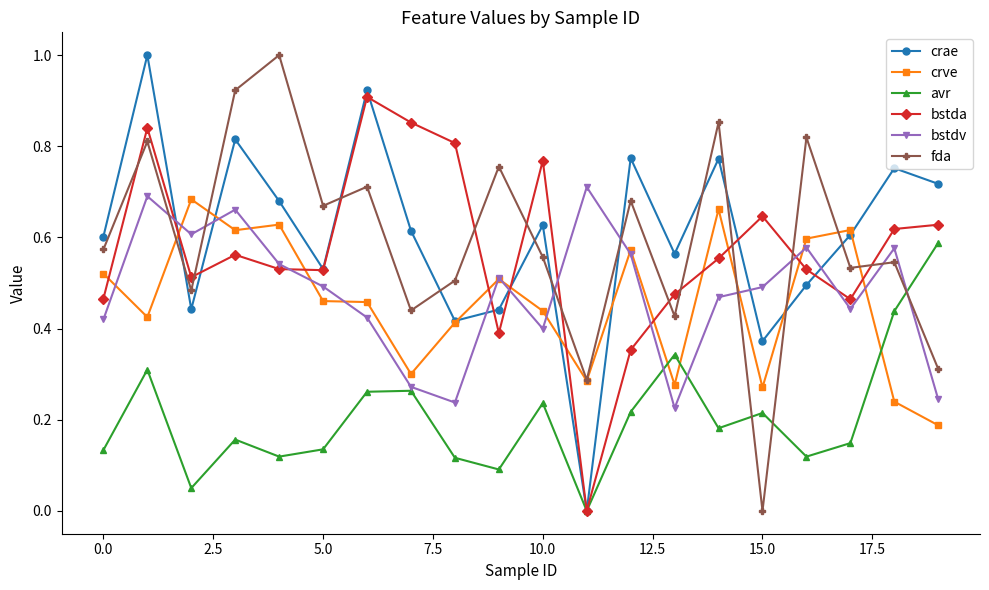

What are all the series names shown in the legend?

crae, crve, avr, bstda, bstdv, fda